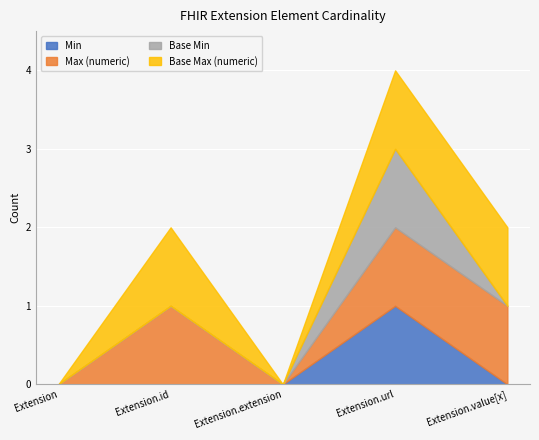

List the labels in order of Base Min value, largest first.

Extension.url, Extension, Extension.id, Extension.extension, Extension.value[x]